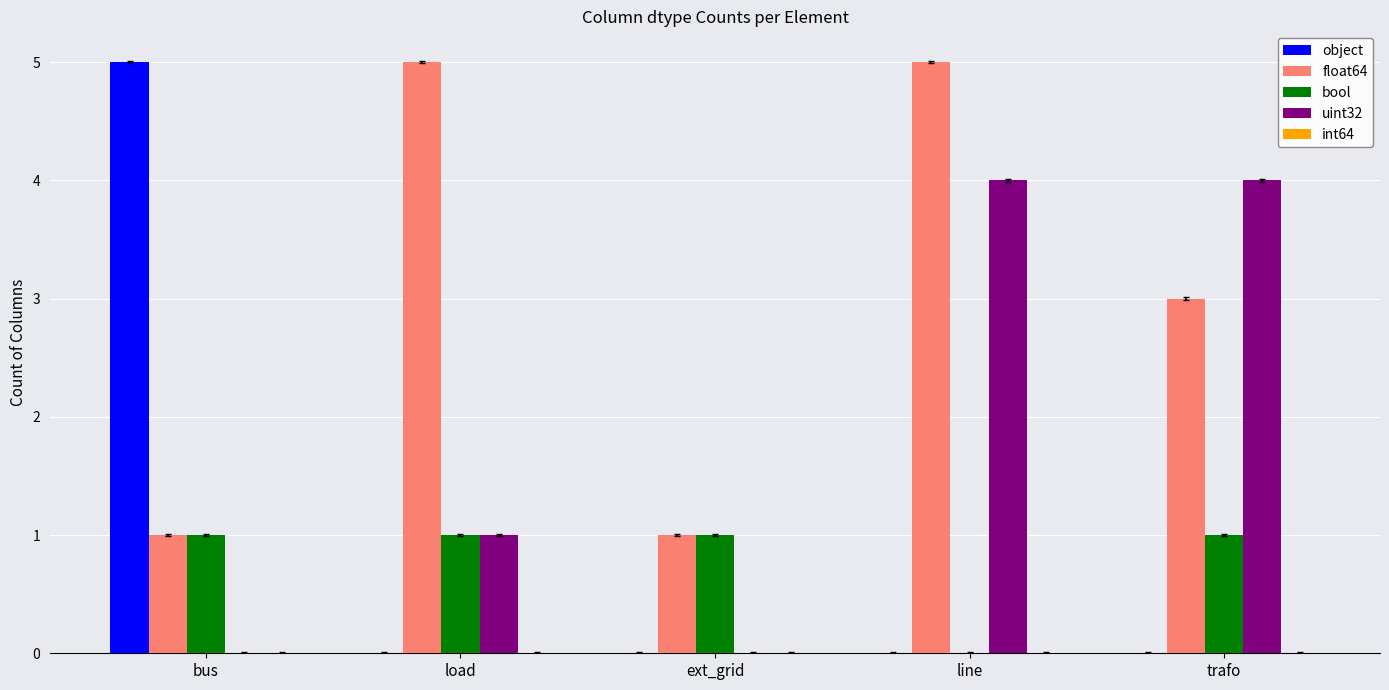

Between load and line, which series saw the biggest shift?

uint32